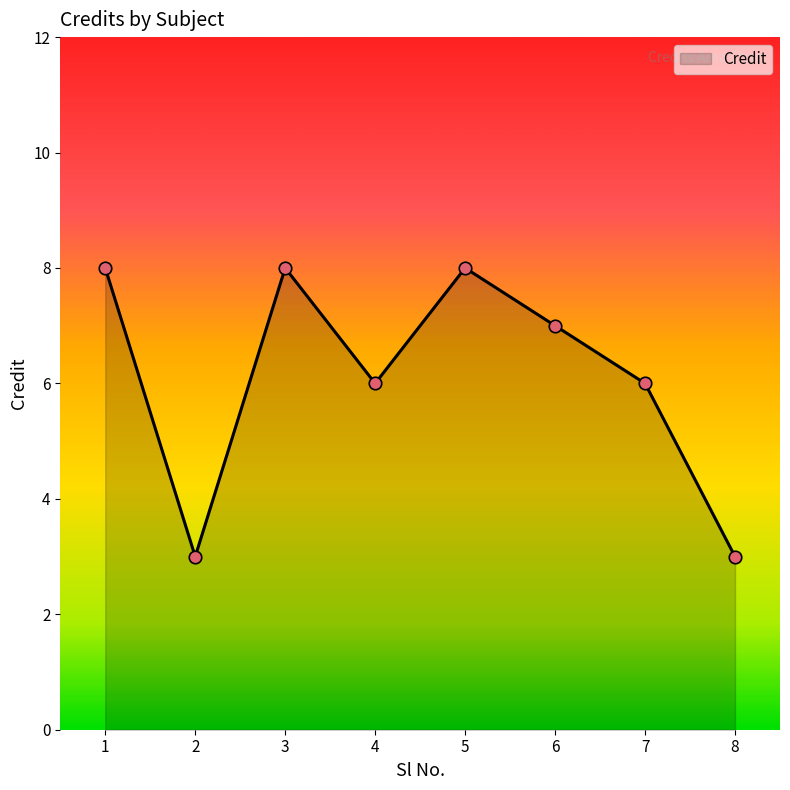

What is the value of the 4th point from the left?

6